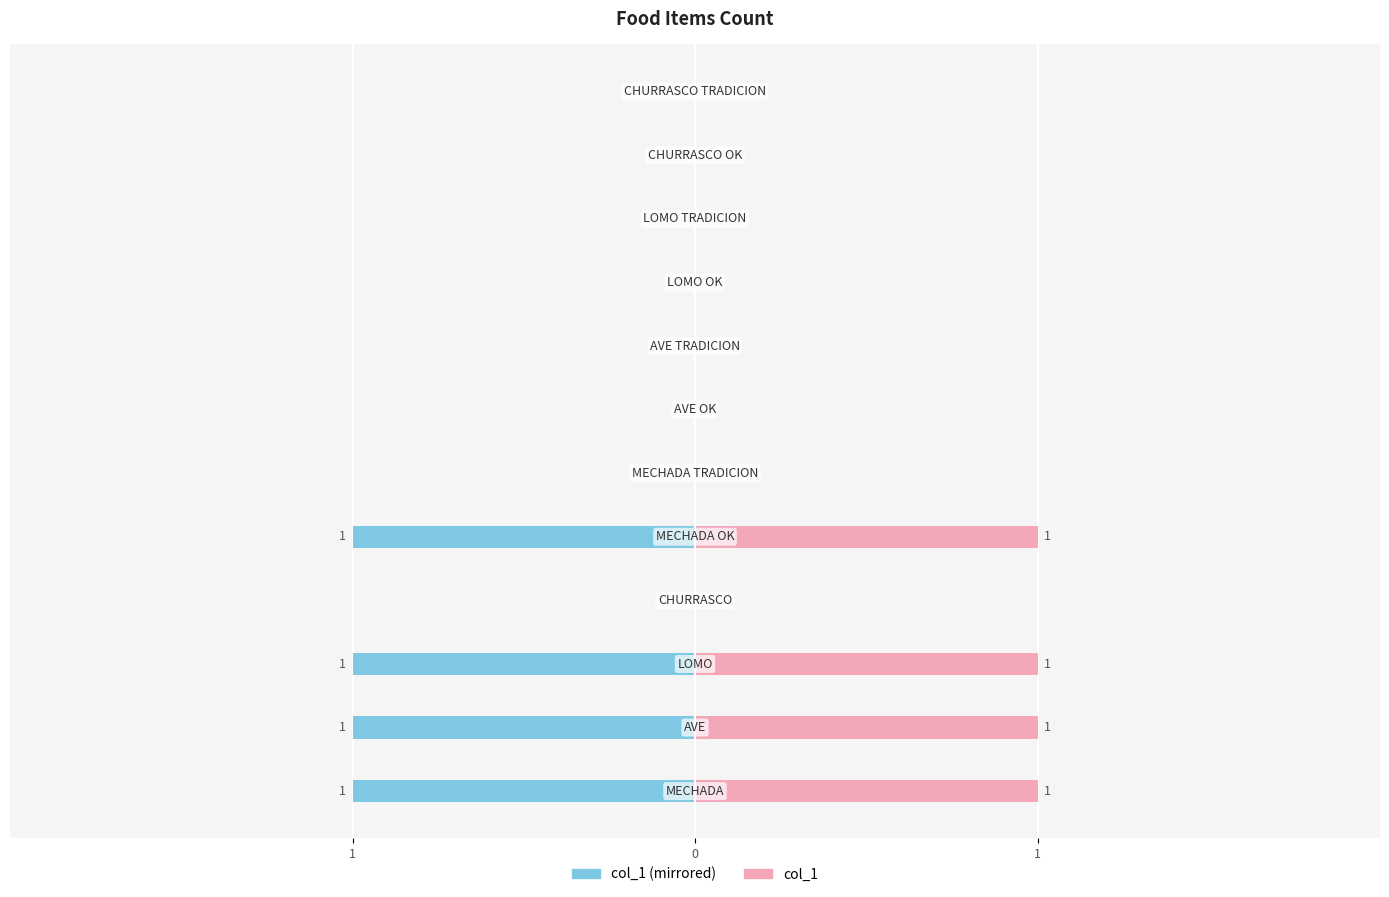

Between 0 and 7, which series saw the biggest shift?

col_1 (left)